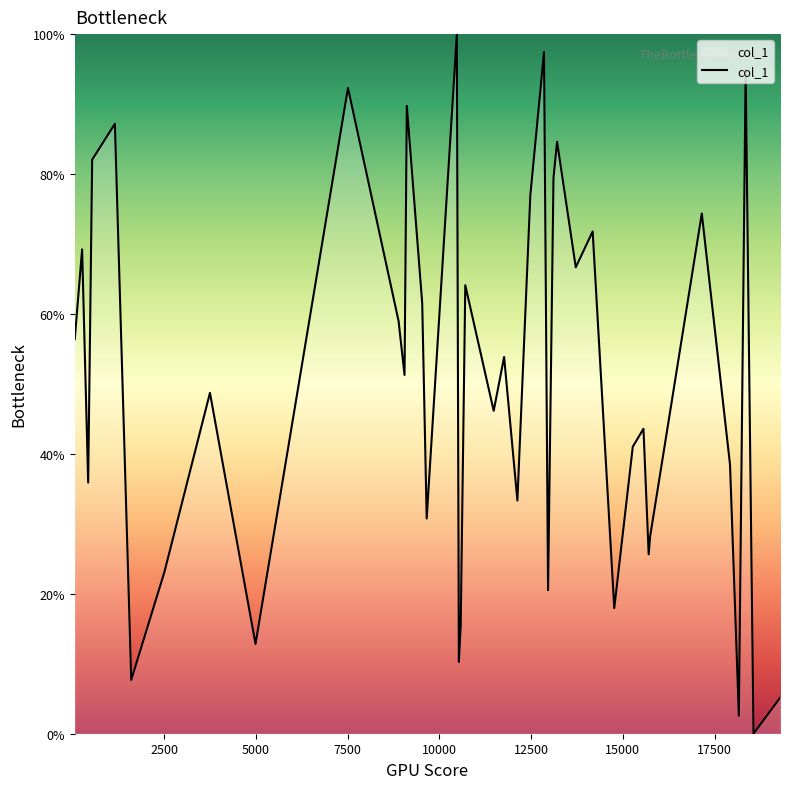

What is the maximum value shown in the chart?

100.0